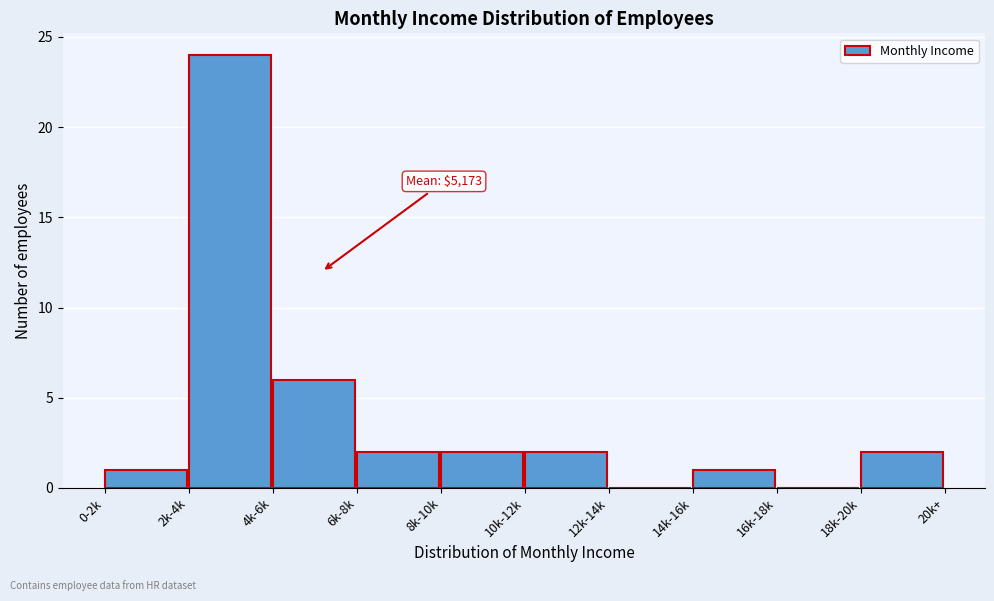

Reading right to left, extract all data points from this chart.

18k-20k=2	16k-18k=0	14k-16k=1	12k-14k=0	10k-12k=2	8k-10k=2	6k-8k=2	4k-6k=6	2k-4k=24	0-2k=1